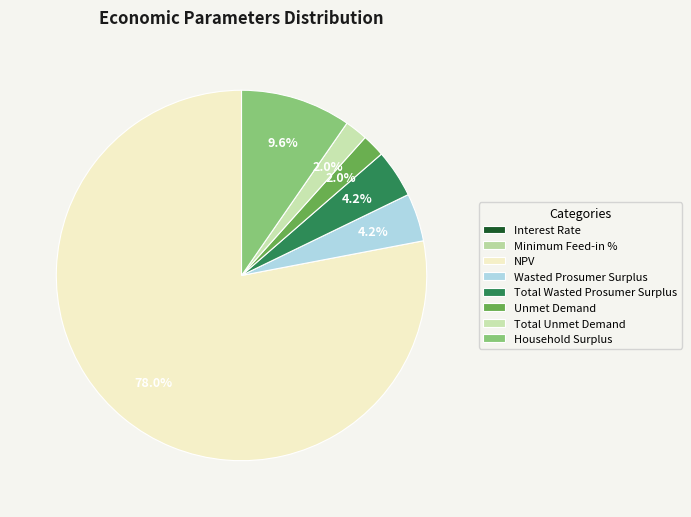

What percentage do Minimum Feed-in % and NPV together represent?

78.0%